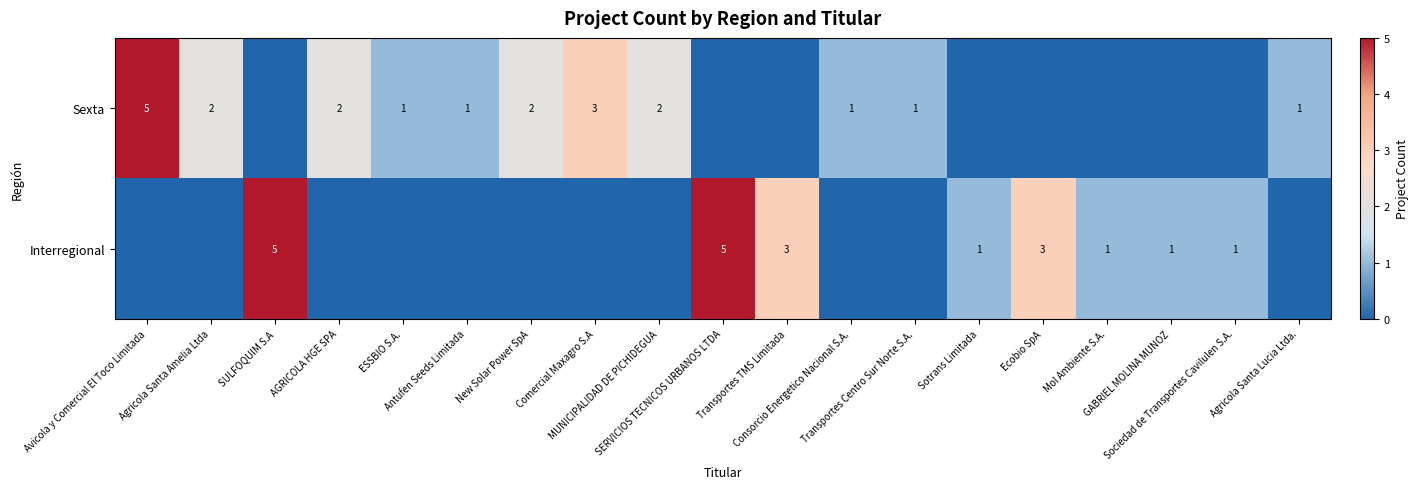

List the labels in order of Sexta value, largest first.

Avicola y Comercial El Toco Limitada, Comercial Maxagro S.A, Agricola Santa Amelia Ltda, AGRICOLA HGE SPA, New Solar Power SpA, MUNICIPALIDAD DE PICHIDEGUA, ESSBIO S.A., Antufen Seeds Limitada, Consorcio Energetico Nacional S.A., Transportes Centro Sur Norte S.A., Agricola Santa Lucia Ltda., SULFOQUIM S.A, SERVICIOS TECNICOS URBANOS LTDA, Transportes TMS Limitada, Sotrans Limitada, Ecobio SpA, Mol Ambiente S.A., GABRIEL MOLINA MUNOZ, Sociedad de Transportes Cavilulen S.A.